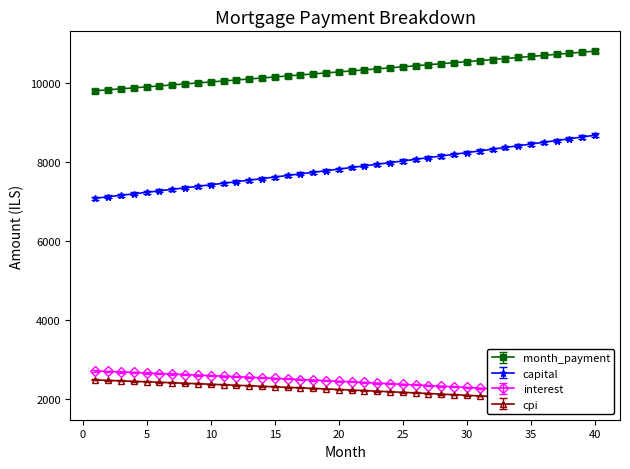

Reading left to right, transcribe all the data shown in this chart.

month_payment: 1=9796.3	2=9820.8	3=9845.4	4=9870.0	5=9894.7	6=9919.4	7=9944.2	8=9969.1	9=9994.0	10=10019.0	11=10044.0	12=10069.1	13=10094.3	14=10119.5	15=10144.8	16=10170.2	17=10195.6	18=10221.1	19=10246.7	20=10272.3	21=10298.0	22=10323.7	23=10349.5	24=10375.4	25=10401.3	26=10427.3	27=10453.4	28=10479.5	29=10505.7	30=10532.0	31=10558.3	32=10584.7	33=10611.2	34=10637.7	35=10664.3	36=10691.0	37=10717.7	38=10744.5	39=10771.3	40=10798.3
capital: 1=7081.2	2=7118.2	3=7155.3	4=7192.6	5=7230.1	6=7267.8	7=7305.7	8=7343.8	9=7382.1	10=7420.6	11=7459.3	12=7498.2	13=7537.3	14=7576.6	15=7616.1	16=7655.9	17=7695.8	18=7735.9	19=7776.3	20=7816.8	21=7857.6	22=7898.6	23=7939.7	24=7981.2	25=8022.8	26=8064.6	27=8106.7	28=8149.0	29=8191.4	30=8234.2	31=8277.1	32=8320.3	33=8363.7	34=8407.3	35=8451.1	36=8495.2	37=8539.5	38=8584.0	39=8628.8	40=8673.8
interest: 1=2715.1	2=2702.7	3=2690.1	4=2677.4	5=2664.6	6=2651.6	7=2638.5	8=2625.2	9=2611.9	10=2598.4	11=2584.7	12=2570.9	13=2557.0	14=2542.9	15=2528.7	16=2514.3	17=2499.8	18=2485.2	19=2470.4	20=2455.5	21=2440.4	22=2425.1	23=2409.8	24=2394.2	25=2378.5	26=2362.7	27=2346.7	28=2330.6	29=2314.3	30=2297.8	31=2281.2	32=2264.4	33=2247.5	34=2230.4	35=2213.2	36=2195.8	37=2178.2	38=2160.4	39=2142.5	40=2124.5
cpi: 1=2488.5	2=2477.0	3=2465.3	4=2453.5	5=2441.5	6=2429.5	7=2417.3	8=2404.9	9=2392.5	10=2379.9	11=2367.2	12=2354.4	13=2341.4	14=2328.4	15=2315.1	16=2301.8	17=2288.3	18=2274.7	19=2260.9	20=2247.0	21=2233.0	22=2218.9	23=2204.5	24=2190.1	25=2175.5	26=2160.8	27=2145.9	28=2130.9	29=2115.8	30=2100.5	31=2085.0	32=2069.5	33=2053.7	34=2037.8	35=2021.8	36=2005.6	37=1989.3	38=1972.8	39=1956.2	40=1939.4